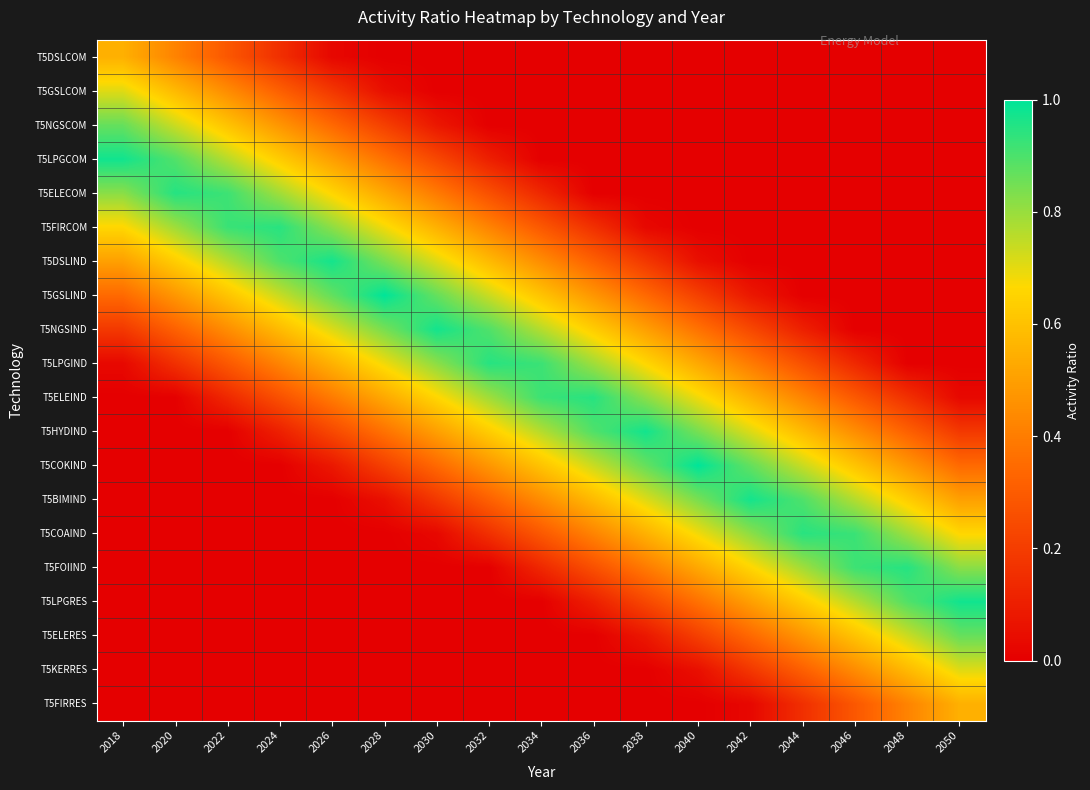

Count the number of categories in the chart.

17